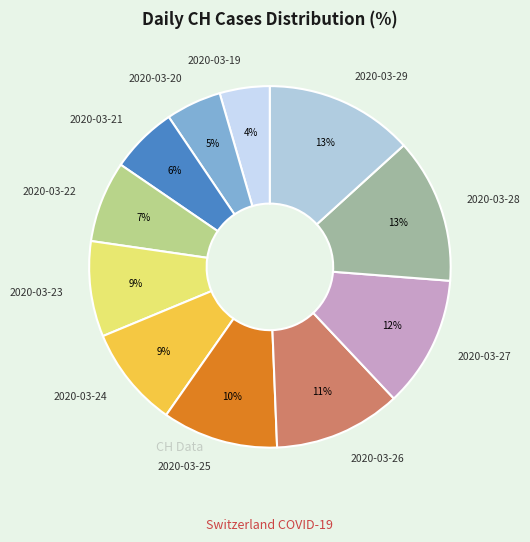

To the nearest percent, what percentage of the pie is 2020-03-26?

11%